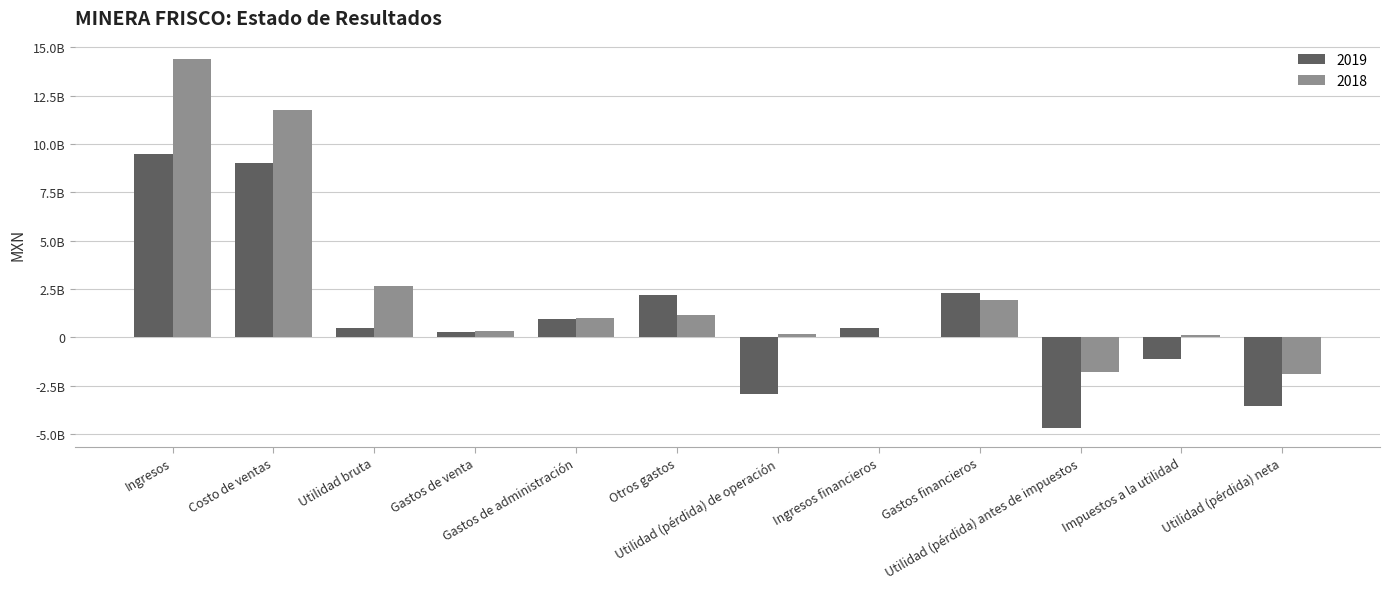

Which series changed the most between Otros gastos and Utilidad (pérdida) de operación?

2019